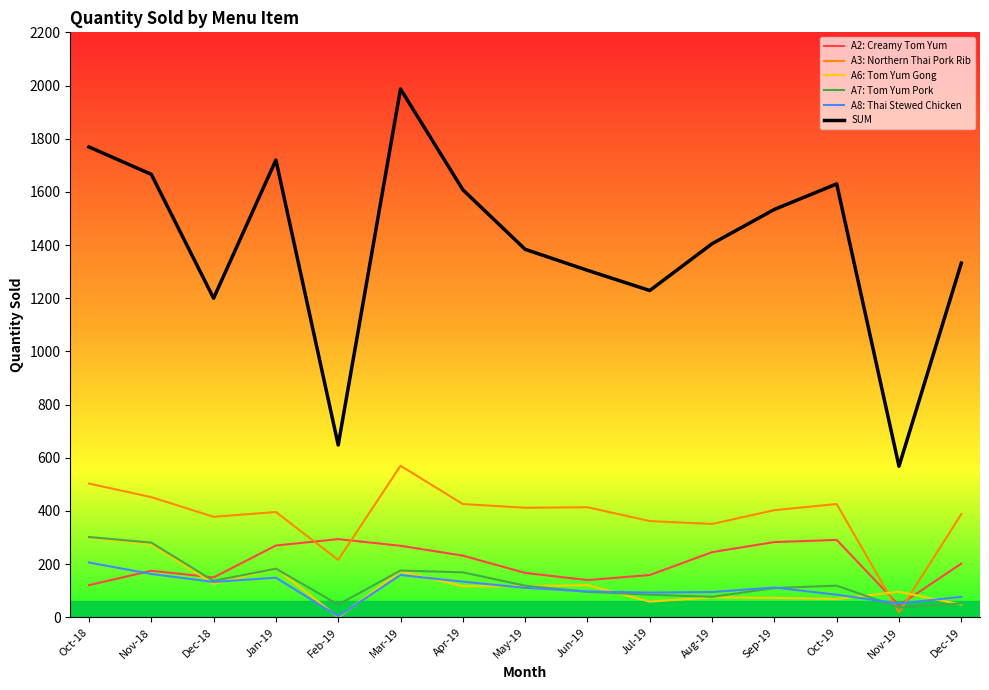

What is the difference between the highest and lowest values at Sep-19?

1461